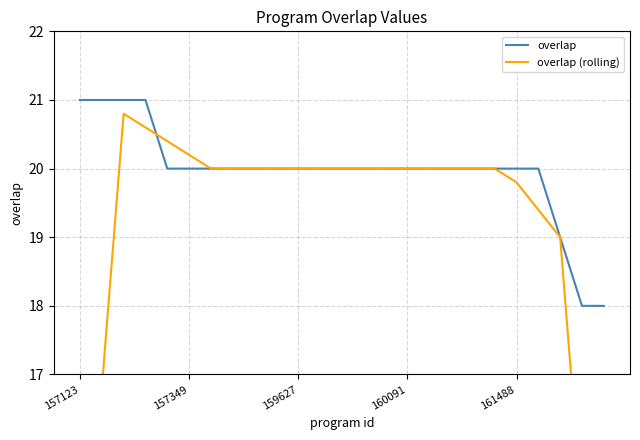

What position from the right is 19?

6